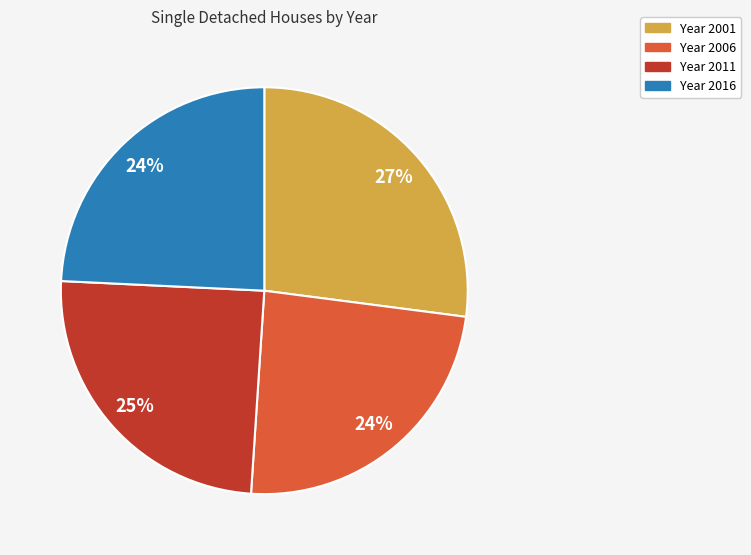

To the nearest percent, what is the average slice percentage?

25%